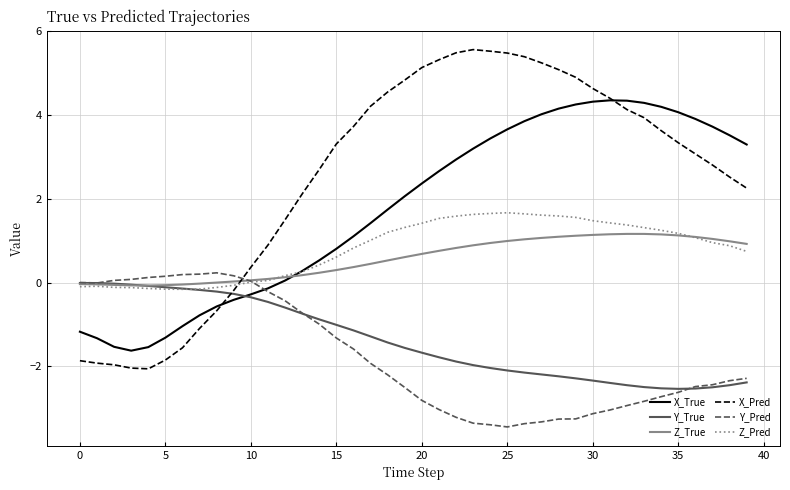

How many times do Z_Pred and X_Pred cross each other?

1